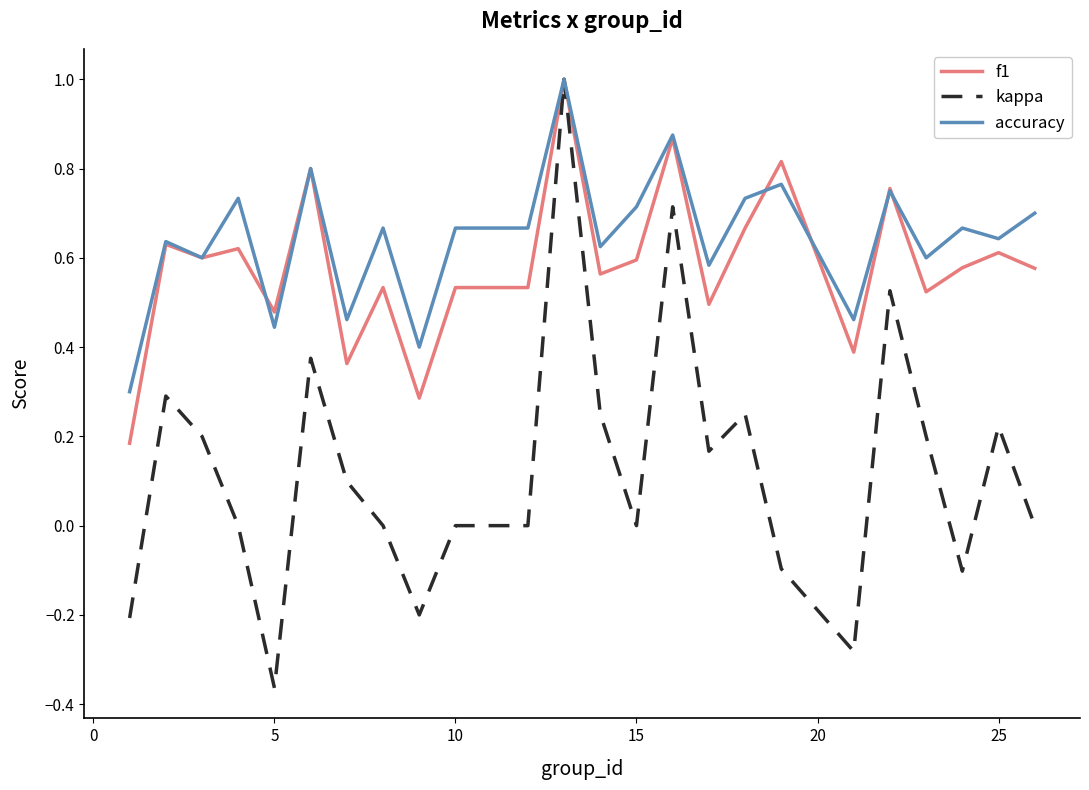

What is the maximum value for kappa?

1.0